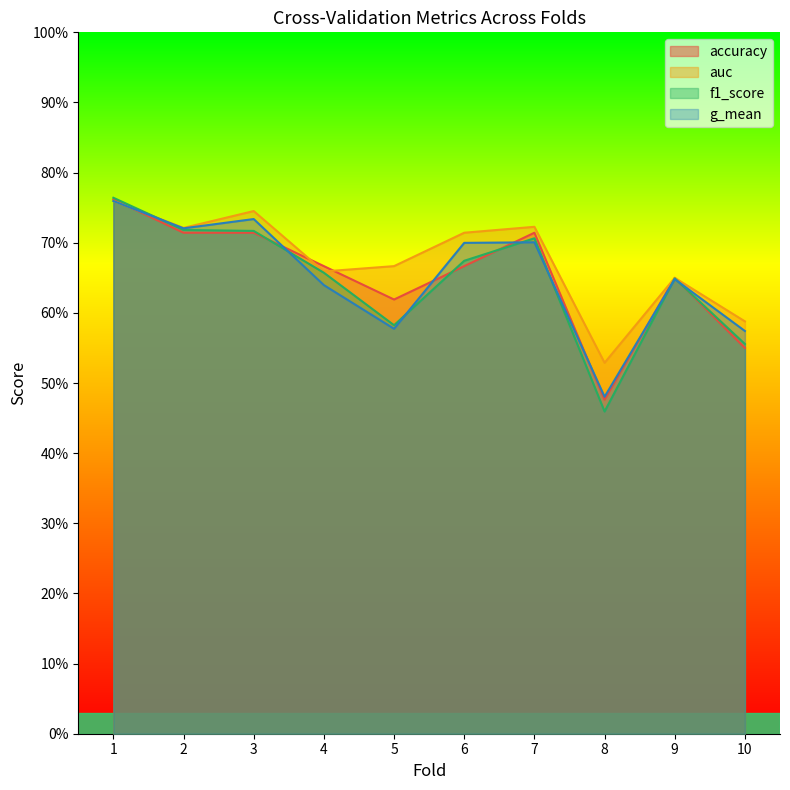

What is the value of the accuracy point at the 5th from the left?

0.6